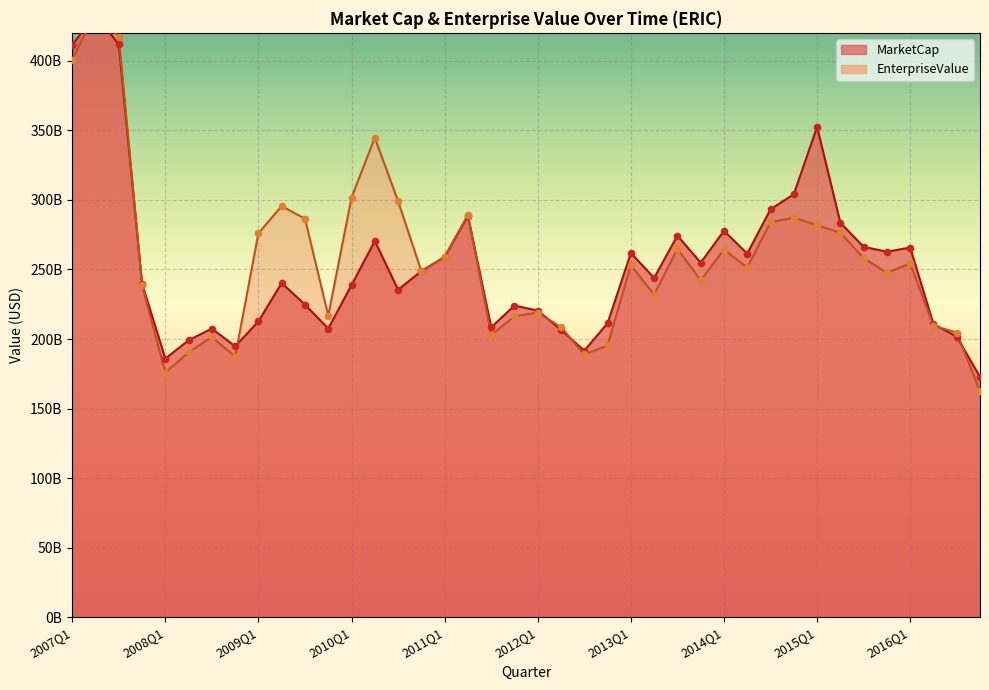

Which series reaches the minimum Y coordinate?

EnterpriseValue